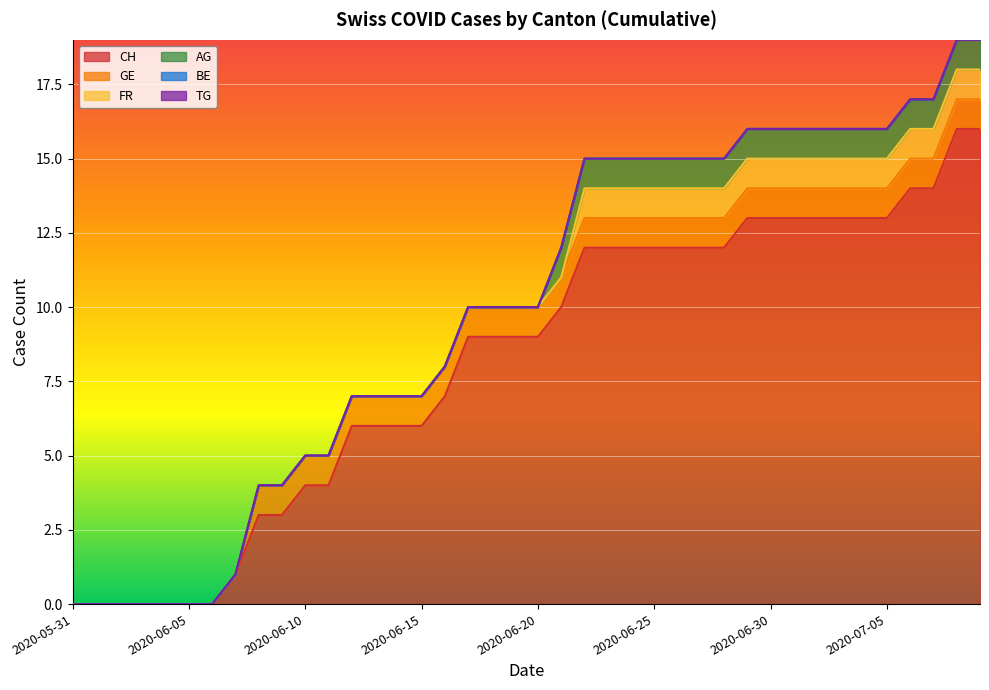

What is the sum of all CH values?

327